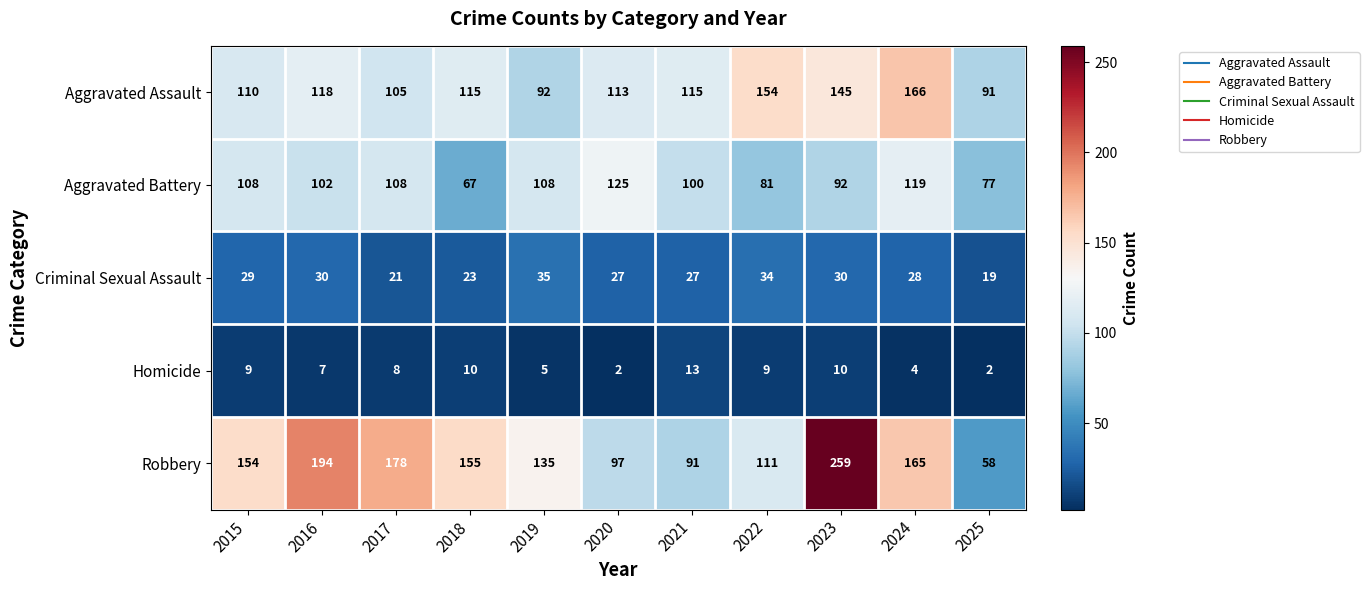

Rank the series at 2019 from highest to lowest value.

Robbery, Aggravated Battery, Aggravated Assault, Criminal Sexual Assault, Homicide